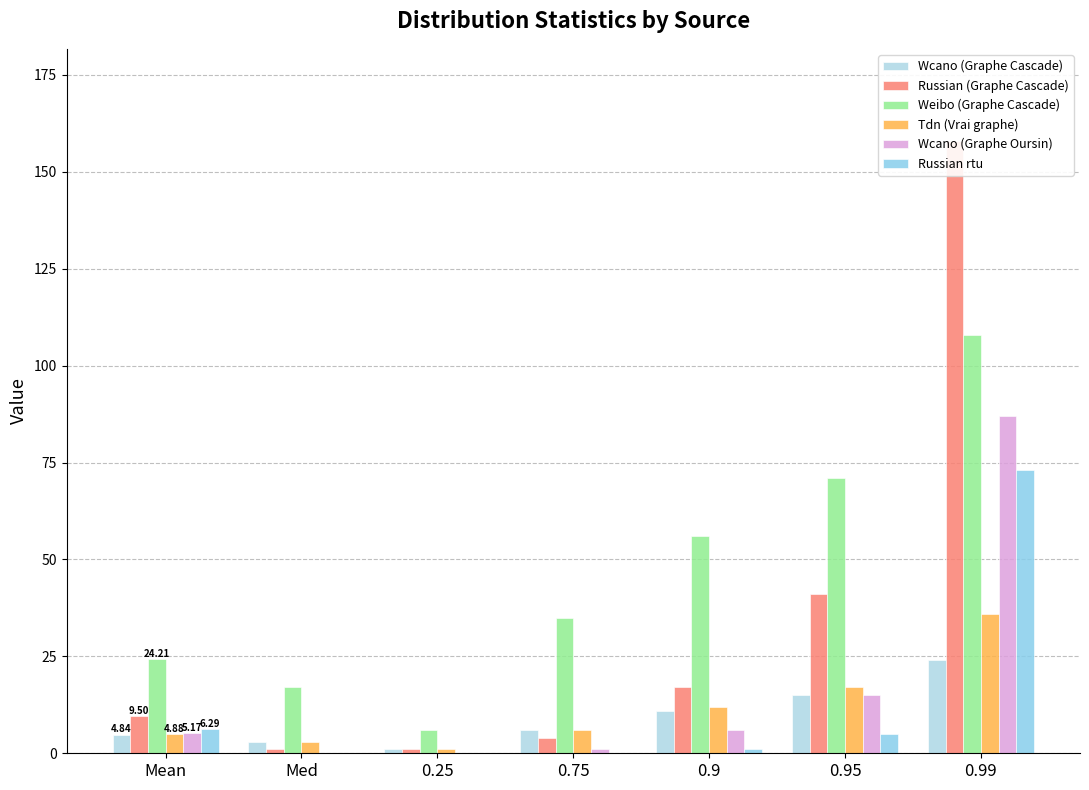

How many values in the Weibo (Graphe Cascade) series are below 35?

3